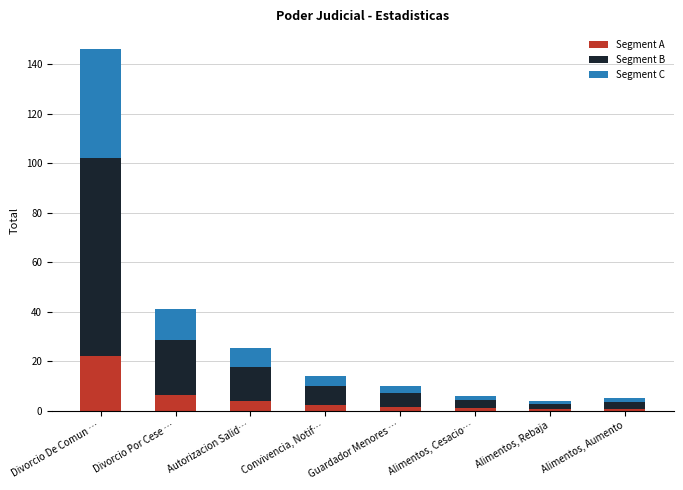

What is the sum of the Segment A values at Alimentos, Aumento and Autorizacion Salid…?

4.6